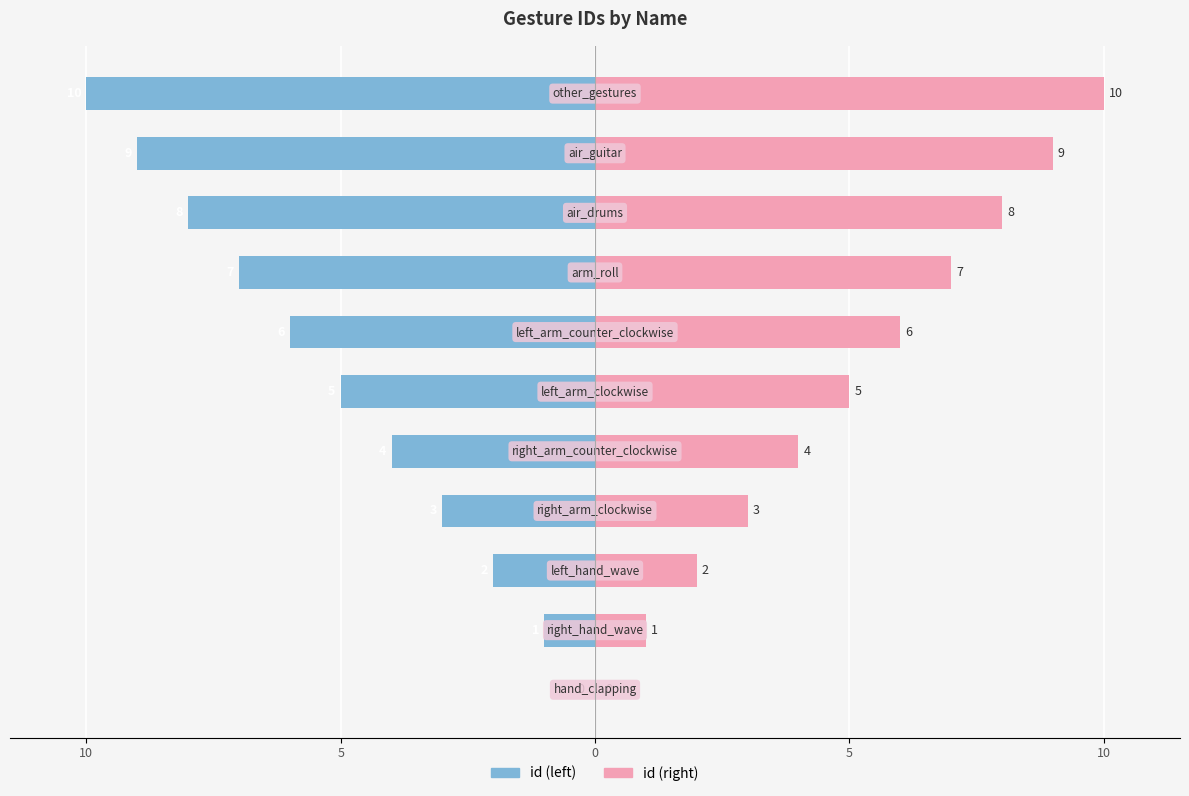

How many distinct data groups are displayed?

2